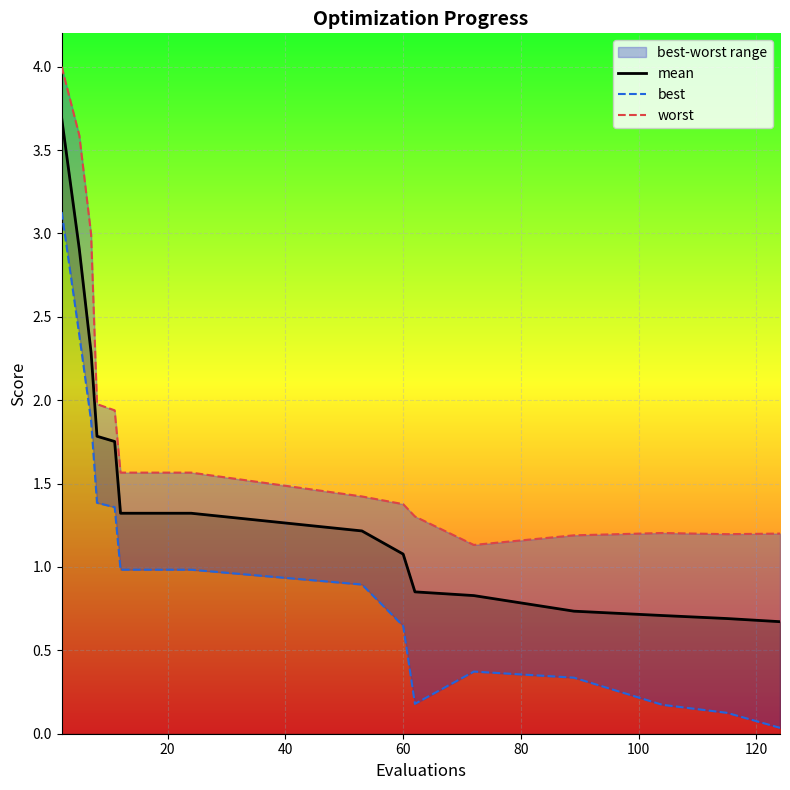

List the series in order of their overall mean, highest first.

worst, mean, best